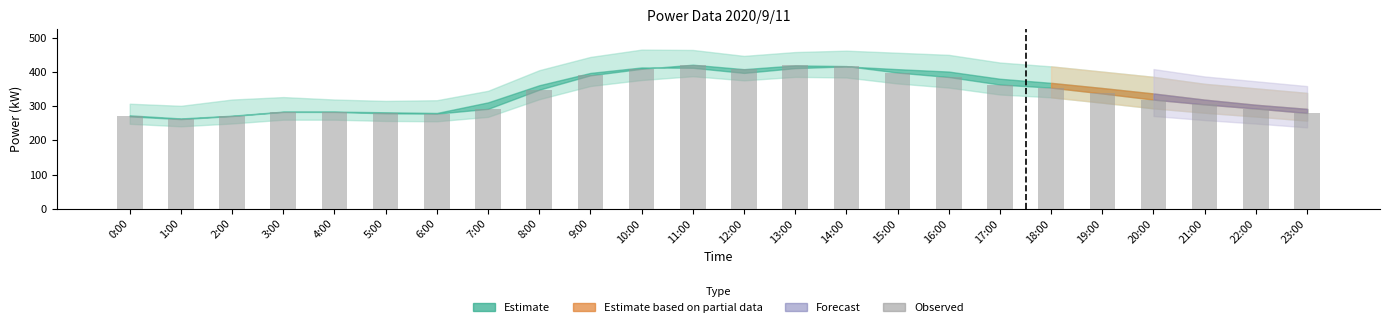

Between 15:00 and 2:00, which is larger?

15:00